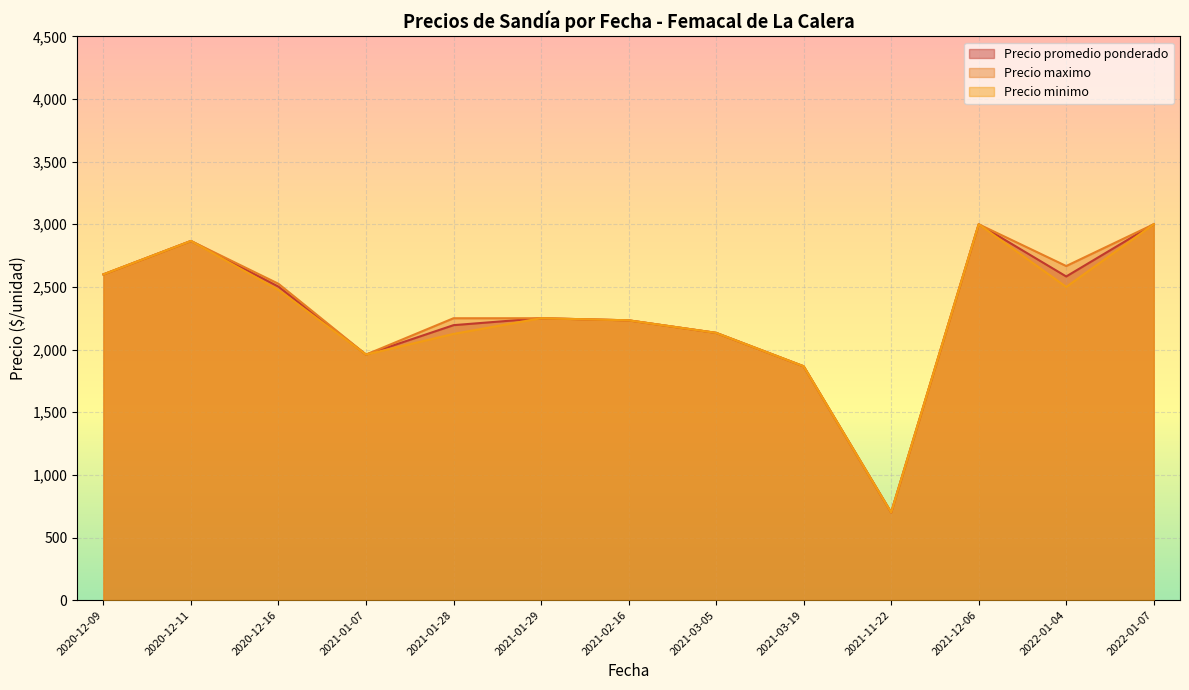

What is the total value across all series at 2020-12-09?

7800.0